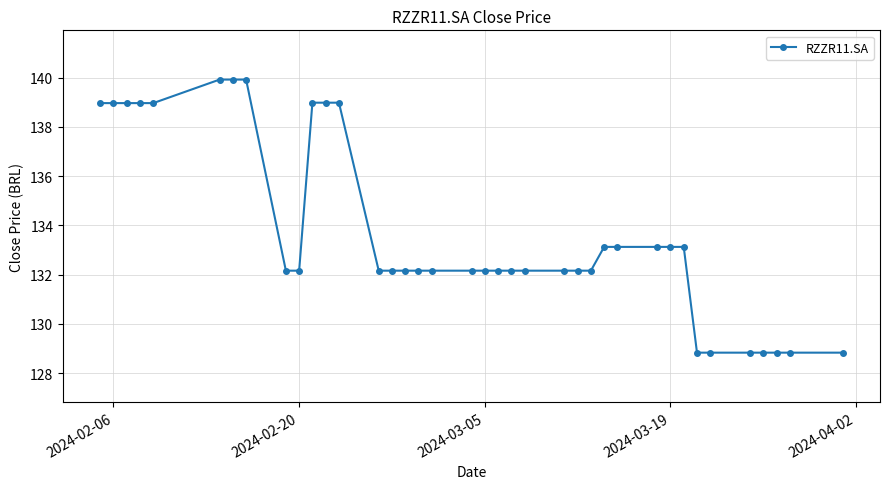

What is the difference between the maximum and minimum values?

11.1